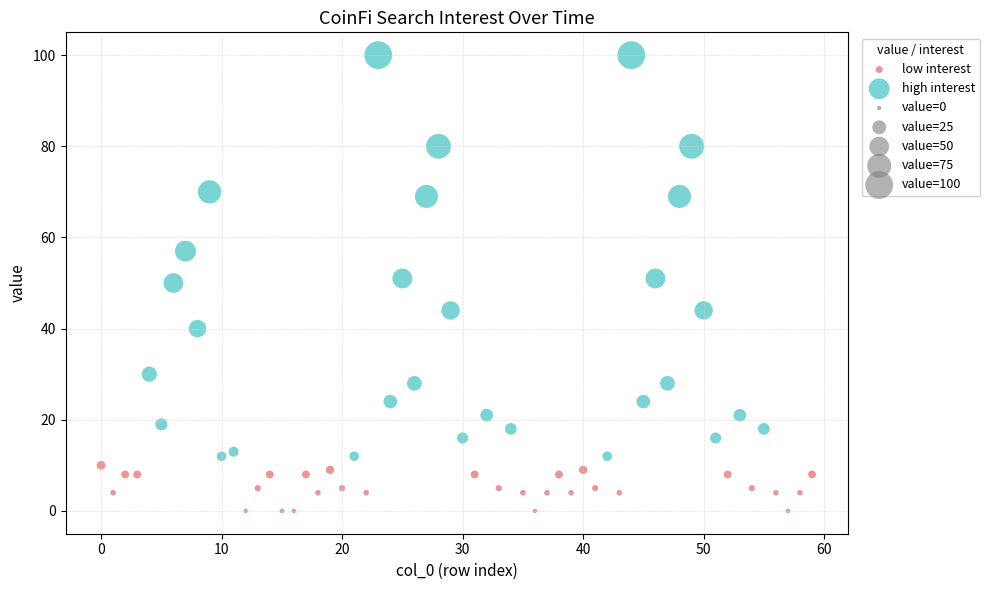

Which series has the largest Y range (max minus min)?

high interest